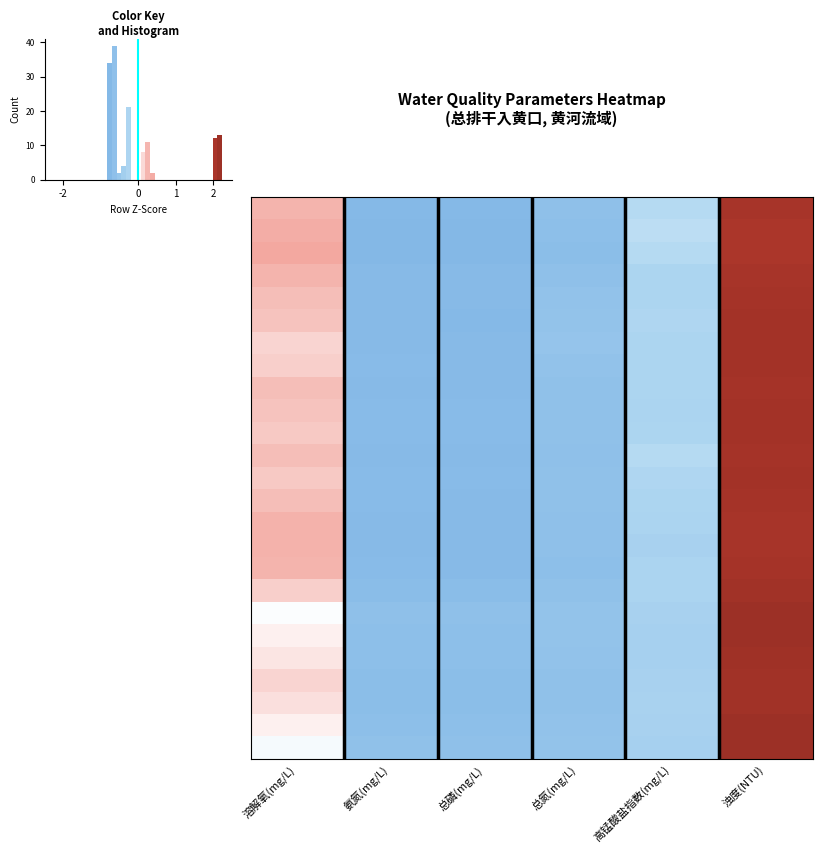

At which category is the sum across all series the highest?

浊度(NTU)